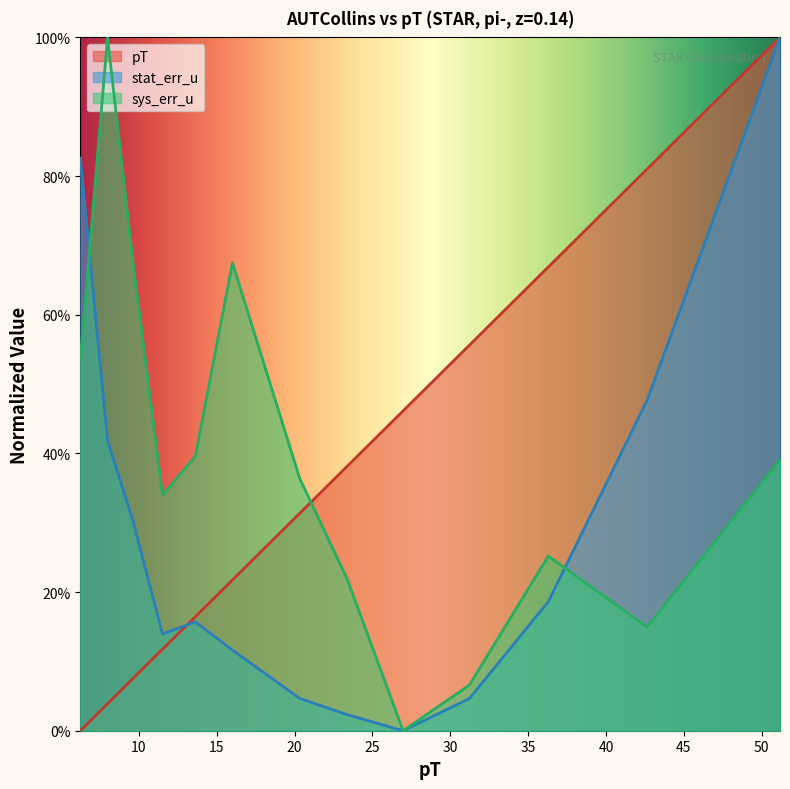

At which category does sys_err_u reach its first local peak?

7.993